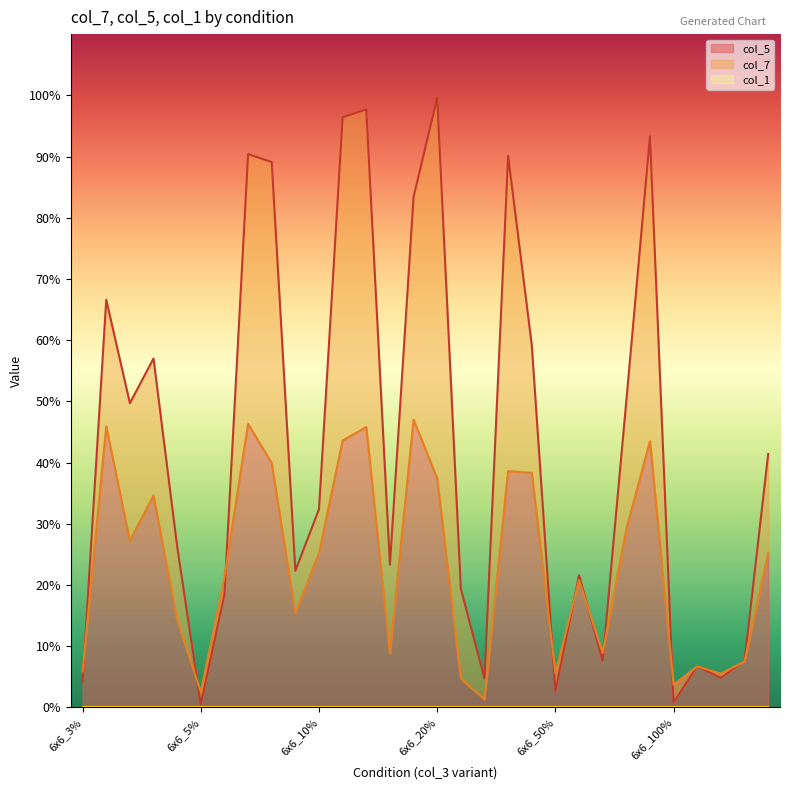

What is the maximum value shown in the chart?

1.0